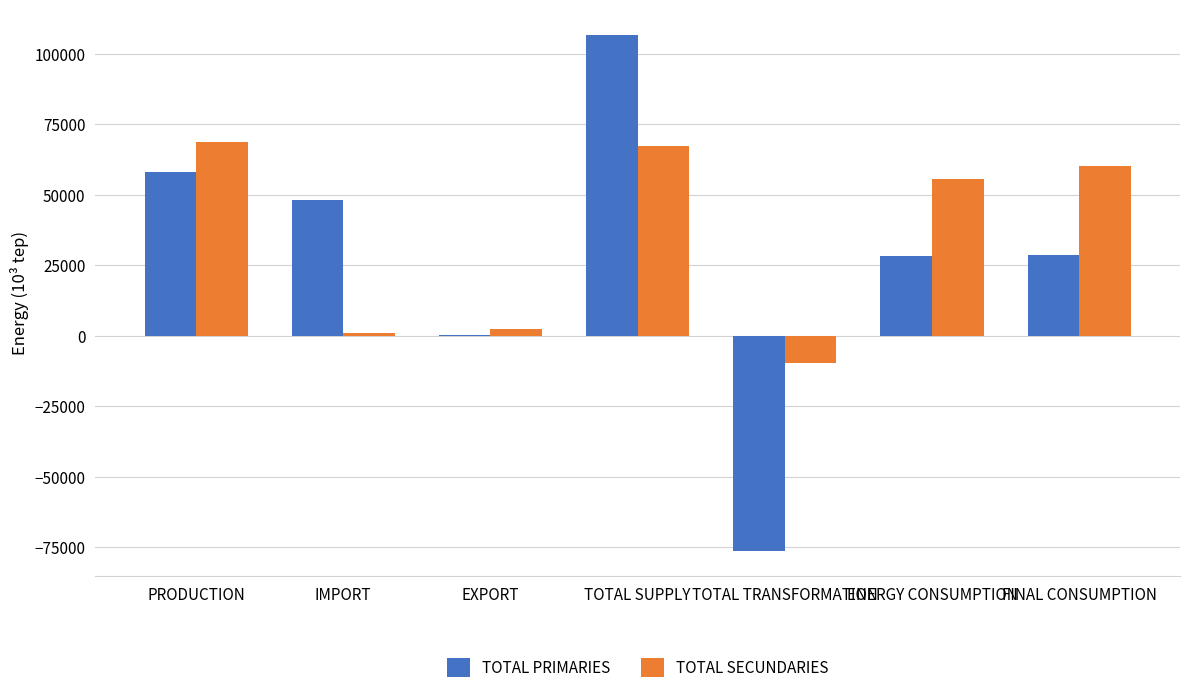

Which series has the largest range (max minus min)?

TOTAL PRIMARIES